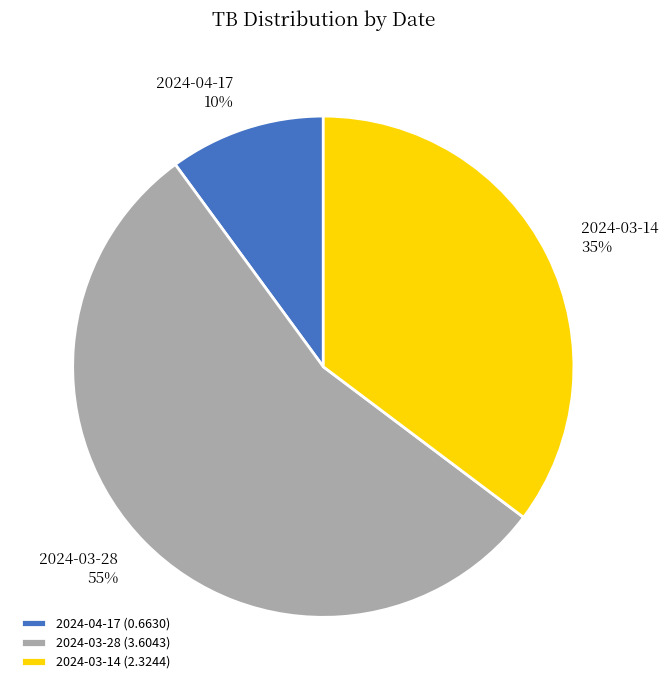

To the nearest percent, what is the difference between the largest and smallest slice percentages?

45%